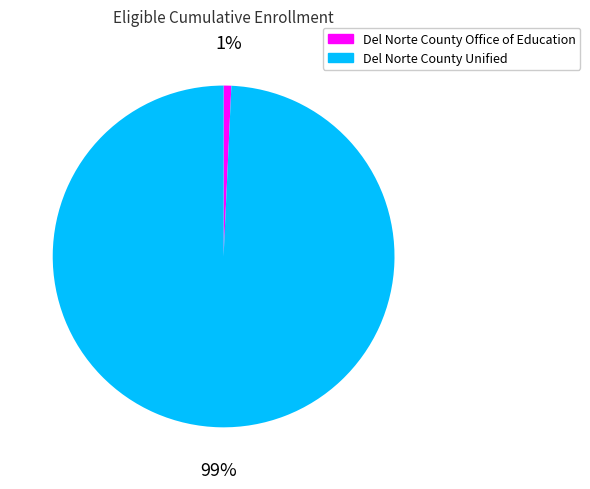

What percentage is the Del Norte County Unified slice, to the nearest percent?

99%